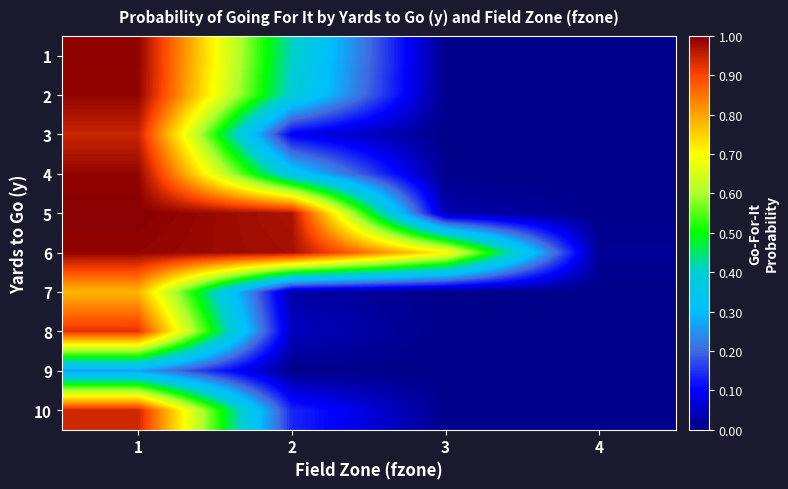

Which has a higher value, 3 or 4?

3